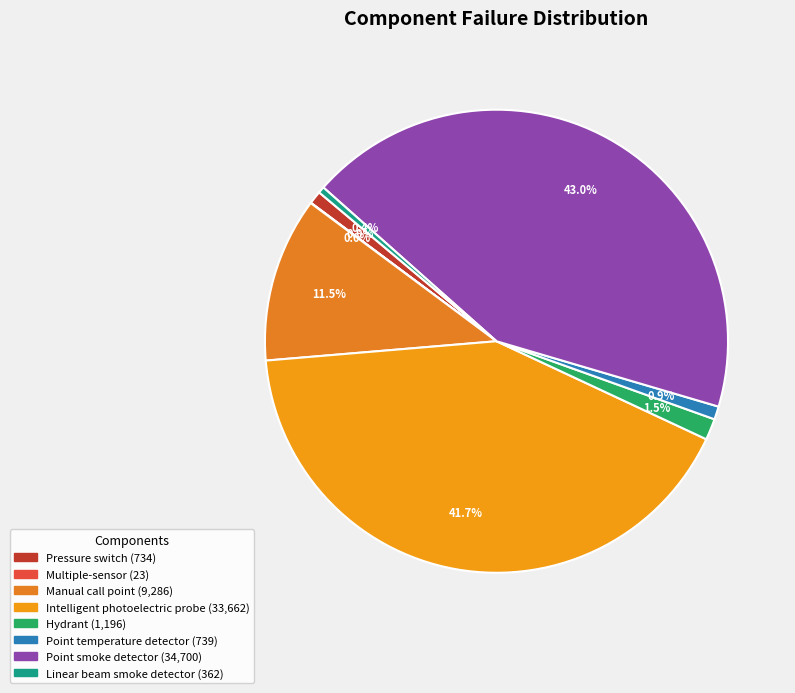

Is the sum of Manual call point and Linear beam smoke detector greater than half?

No